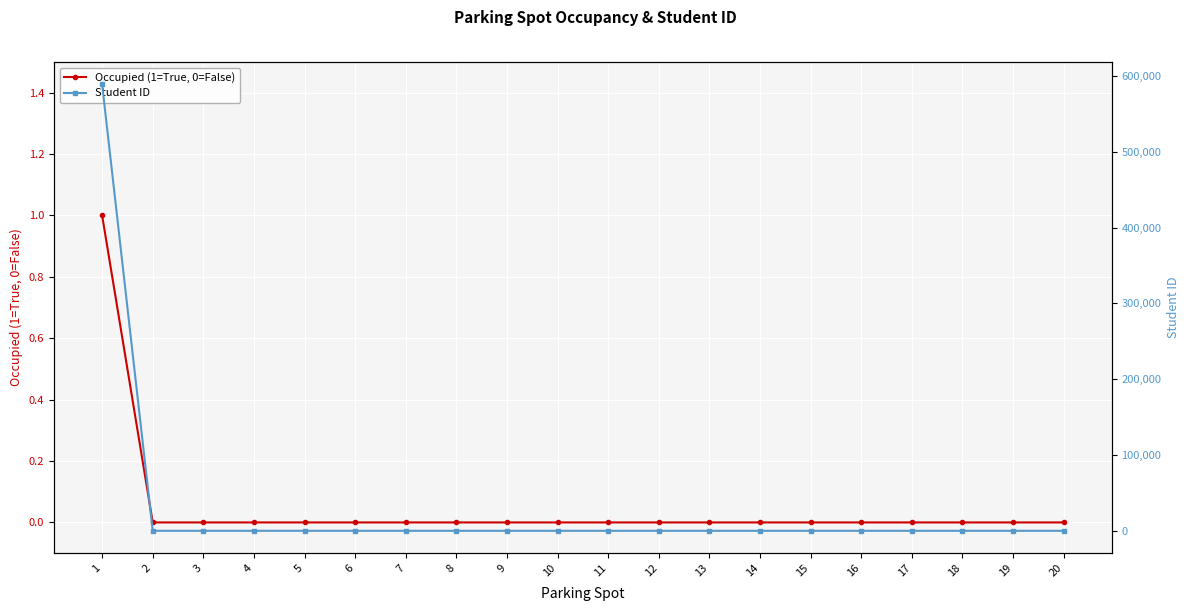

The value of Student ID at 18 is 357261. True or false?

False